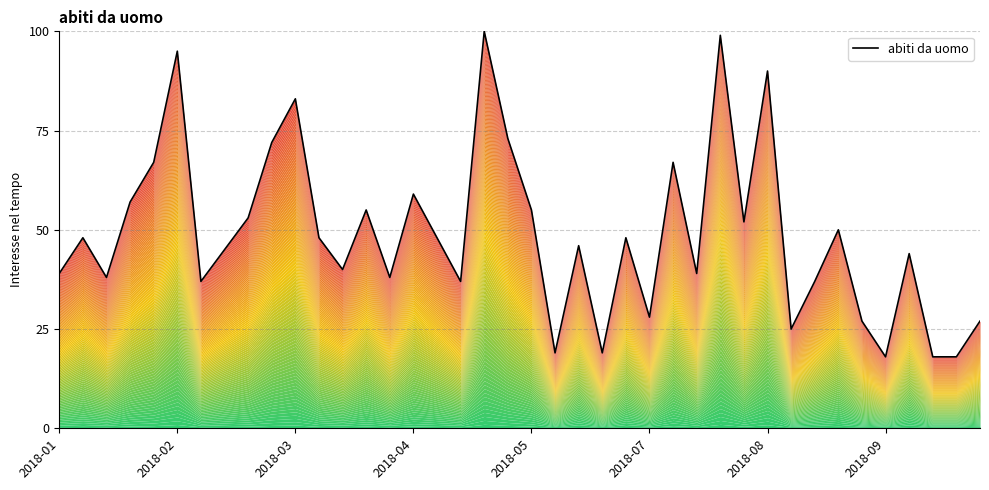

What is the ratio of the value at 38 to the value at 11?

0.4